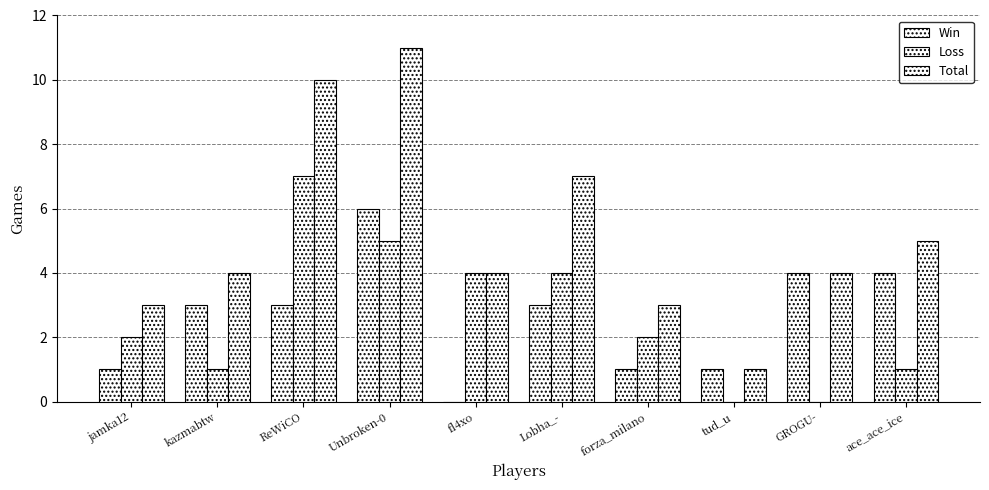

How many series are shown in this chart?

3